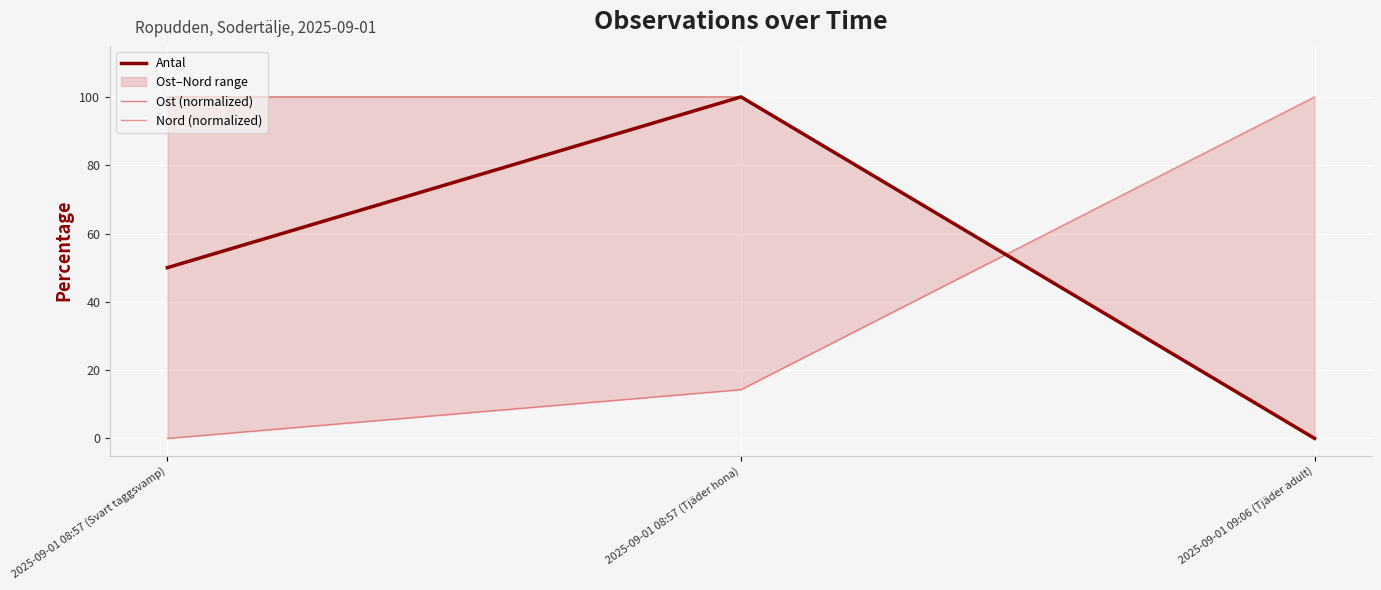

Is this an area chart (filled region under the line)?

No